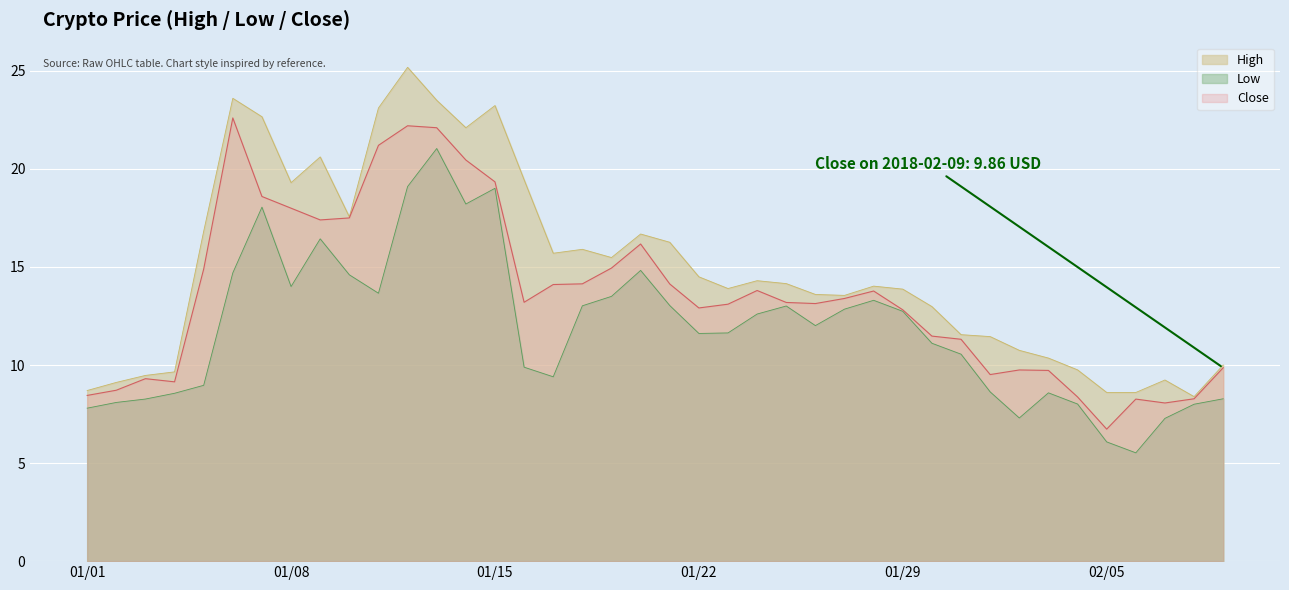

At which label is Close closest to 14?

2018-01-17